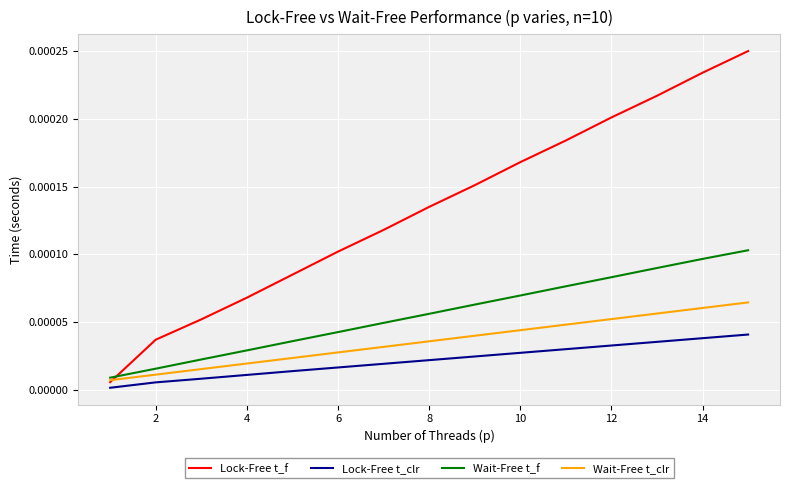

List the series in order of their peak value, lowest first.

Lock-Free t_clr, Wait-Free t_clr, Wait-Free t_f, Lock-Free t_f